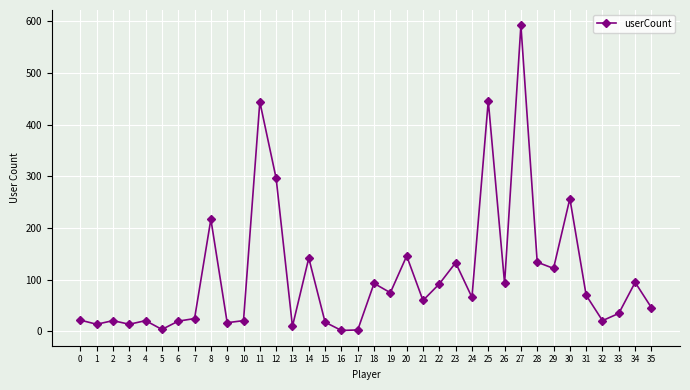

Approximately how many times larger is the value at 23 compared to 26?

1.4